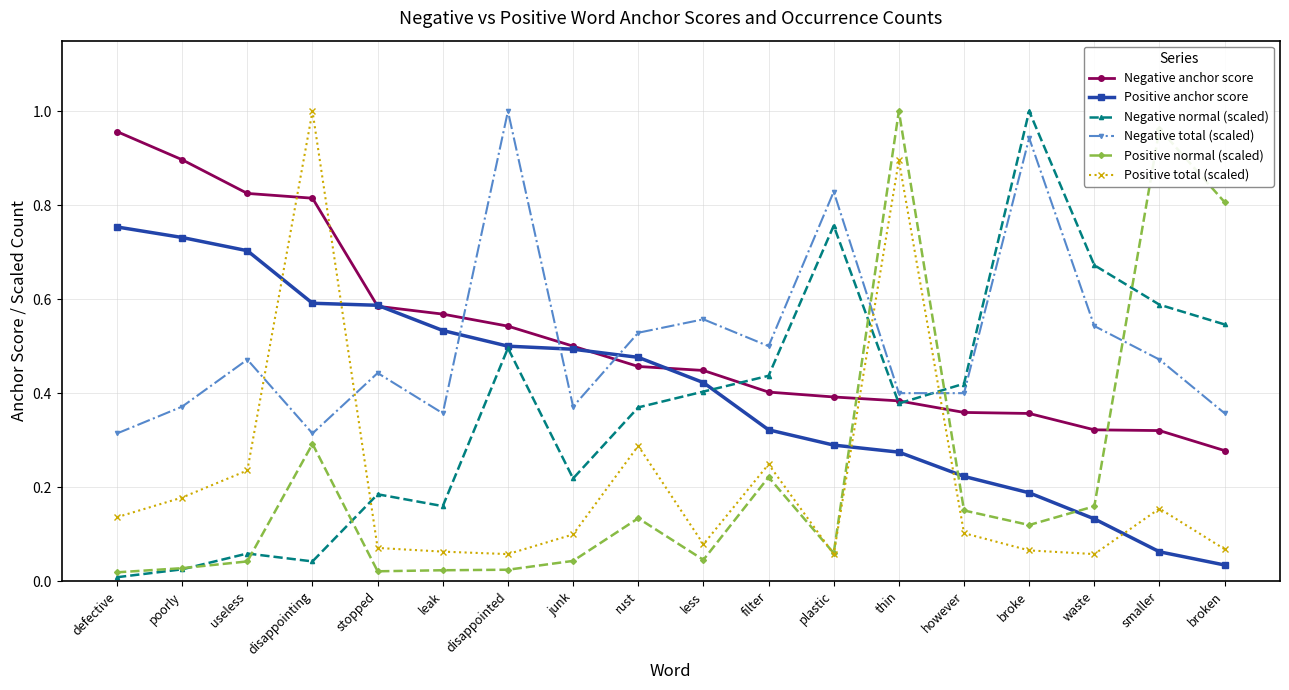

How many distinct data groups are displayed?

6